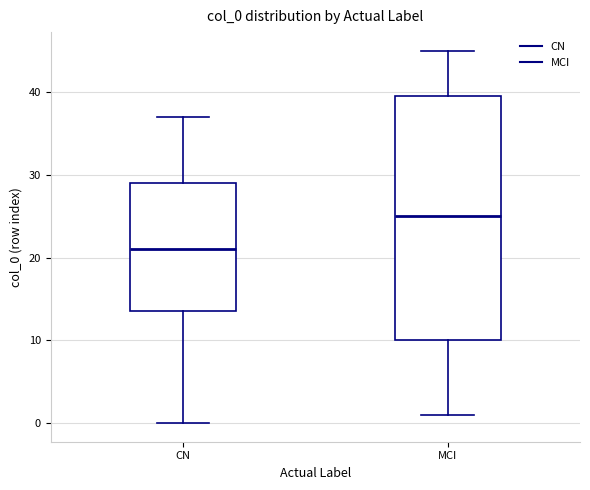

Where is the upper edge of the box for CN on the y-axis? The values are not printed on the chart, so give them approximately, as read against the axis.

29